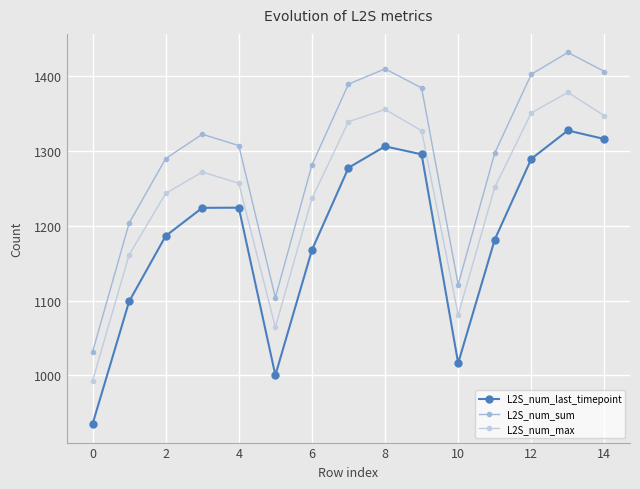

What are all the series names shown in the legend?

L2S_num_last_timepoint, L2S_num_sum, L2S_num_max